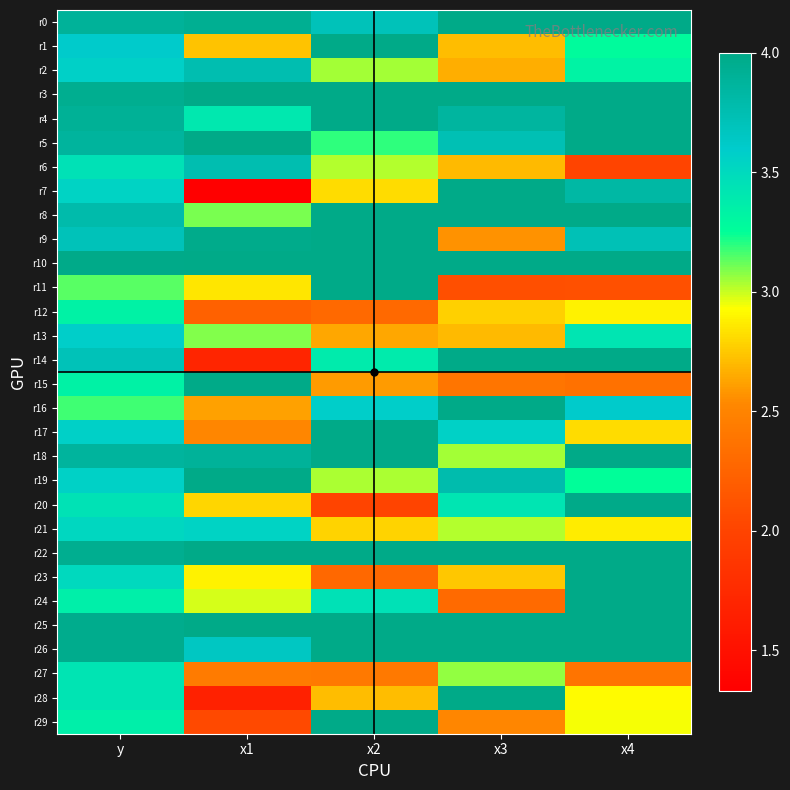

At x1, list the series in order from smallest to largest.

r7, r28, r14, r29, r12, r27, r17, r16, r1, r20, r11, r23, r24, r13, r8, r4, r21, r26, r2, r6, r18, r0, r9, r3, r5, r10, r15, r19, r22, r25